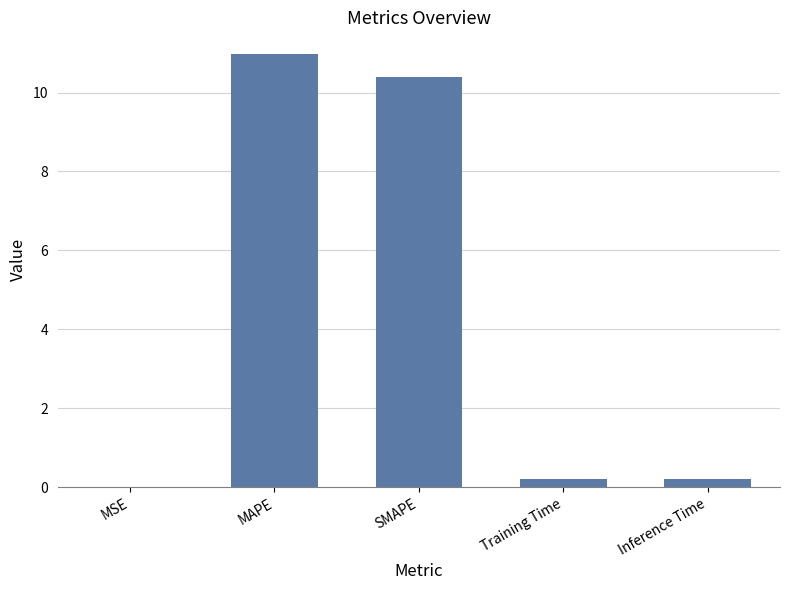

Read the value at SMAPE.

10.4